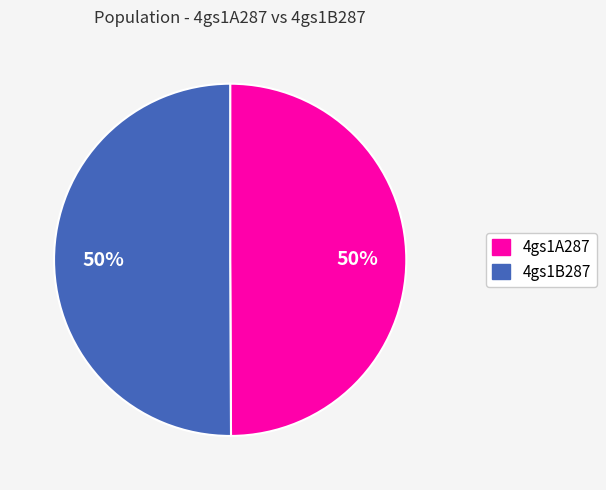

True or false: 4gs1A287 accounts for 50% of the total.

True